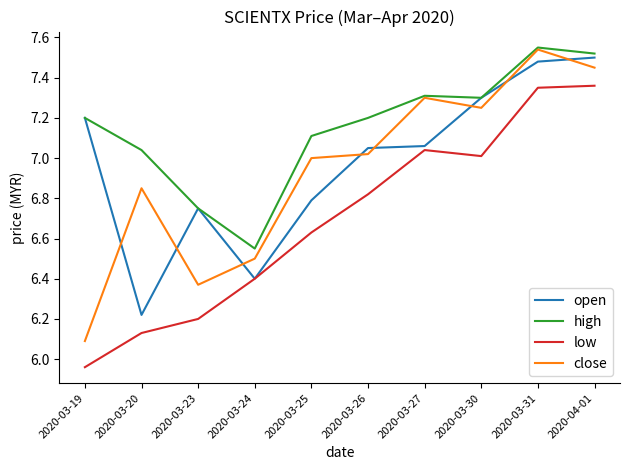

What position from the right is 2020-04-01?

1